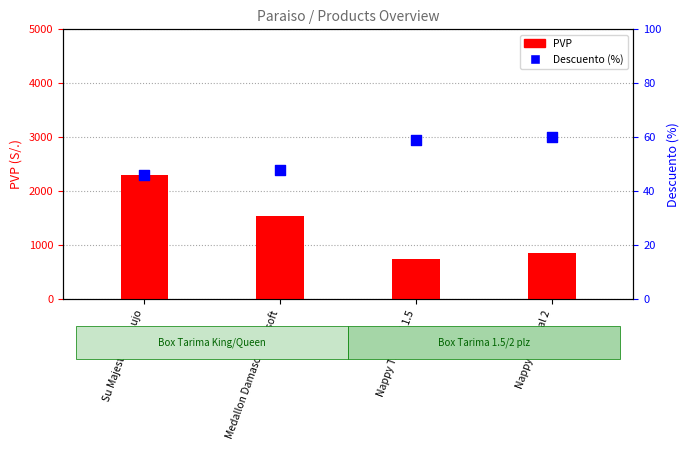

At how many categories does at least one series exceed 889?

2